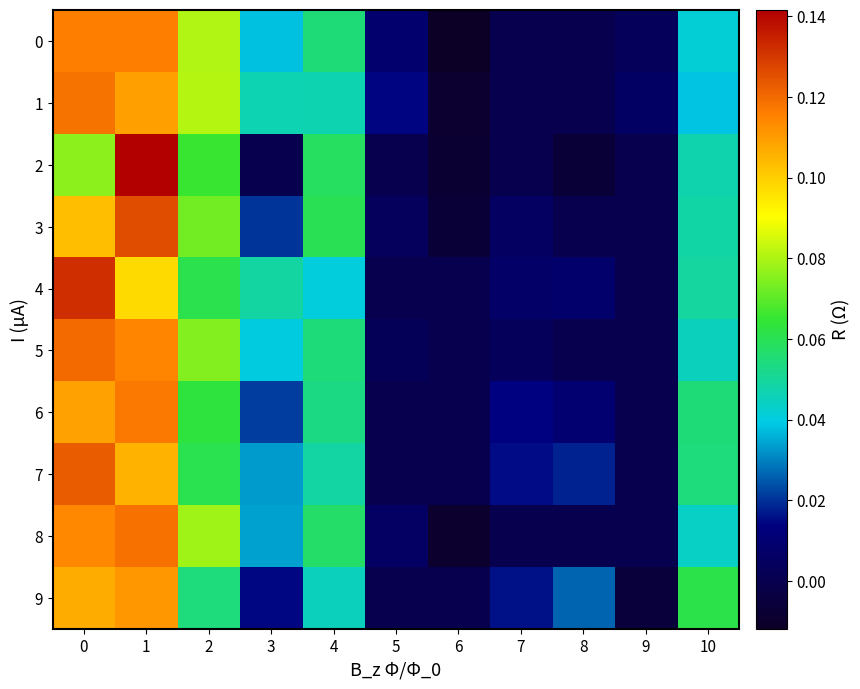

At how many categories does at least one series exceed 0?

10